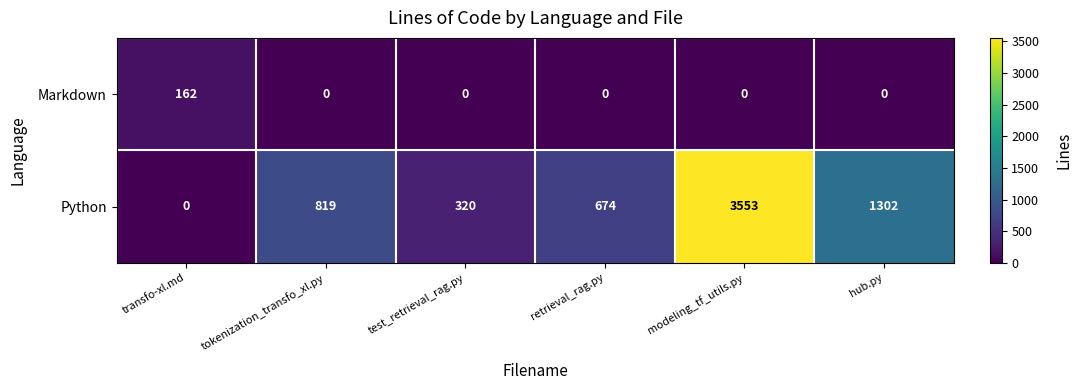

Which series has the largest range (max minus min)?

Python